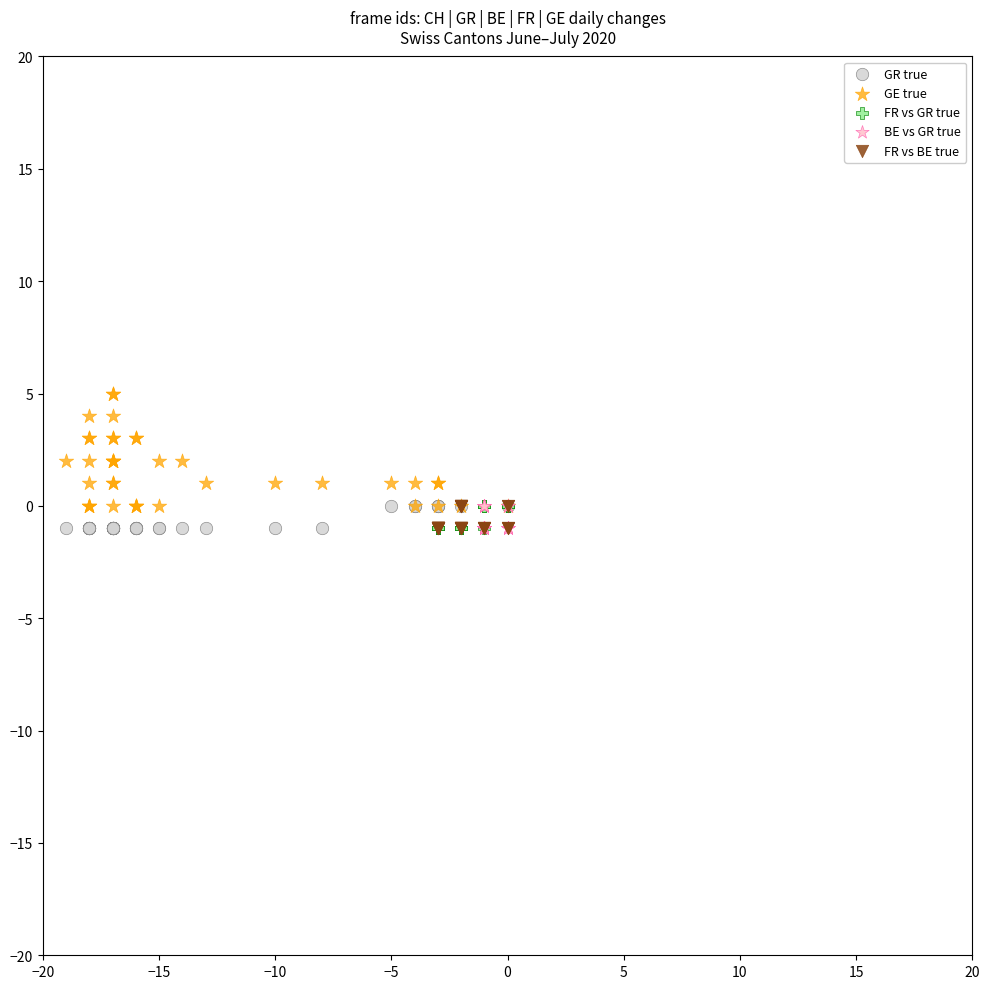

Which series has the widest spread of Y values?

GE true